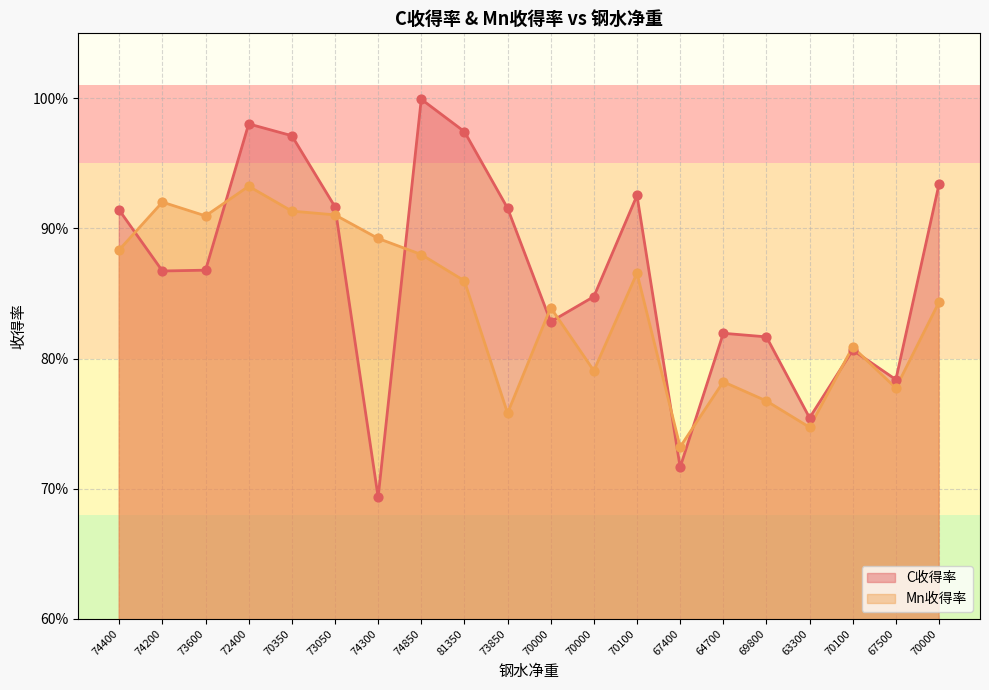

What is the total value across all series at 73850?

1.7